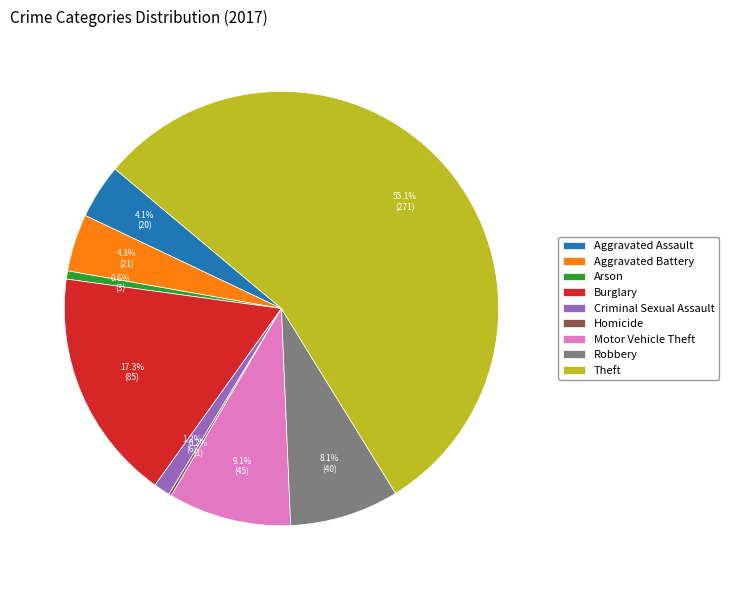

Is the sum of Robbery and Arson greater than half?

No